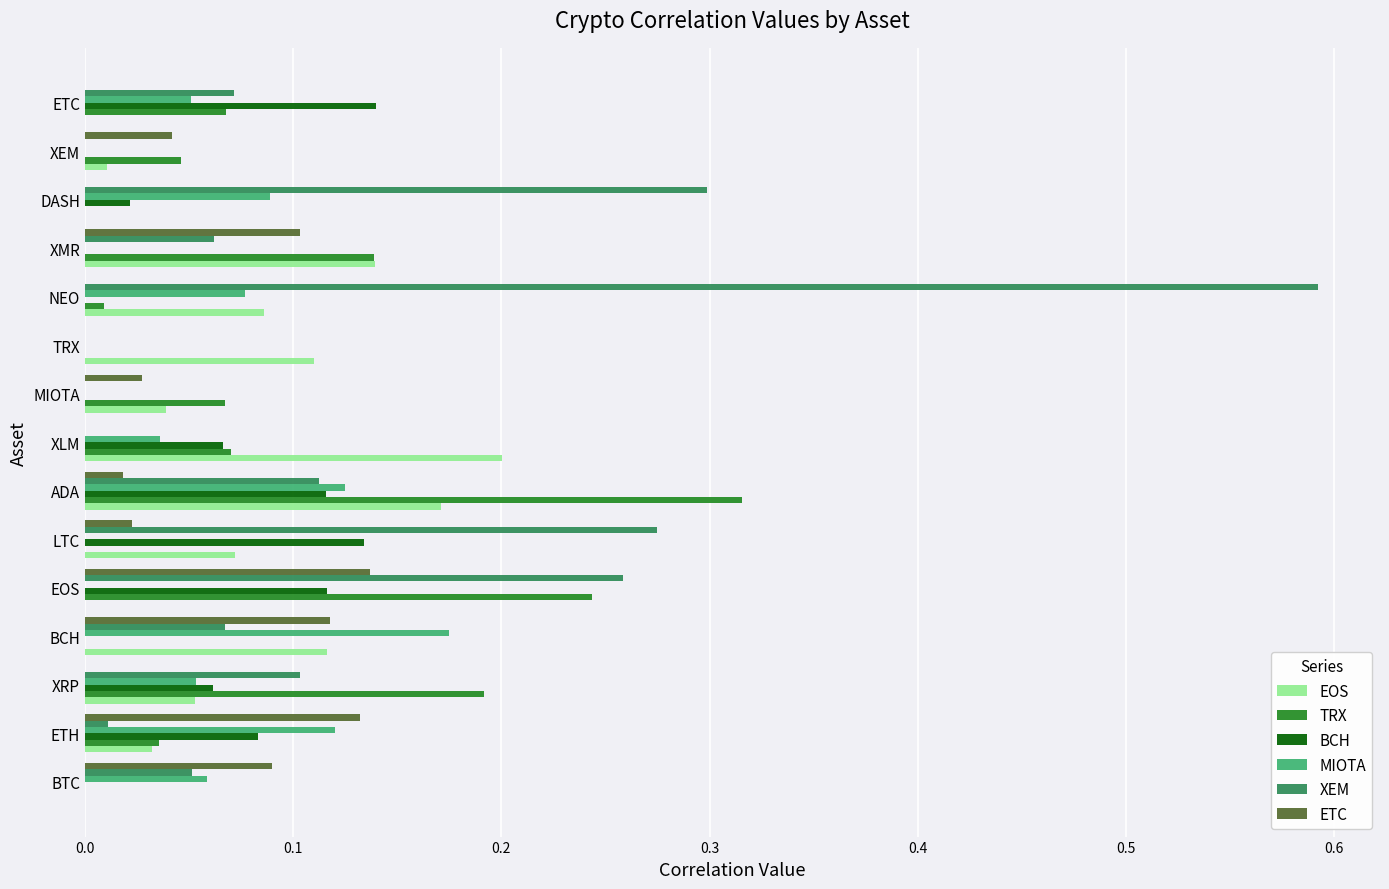

What is the sum of all MIOTA values?

0.8